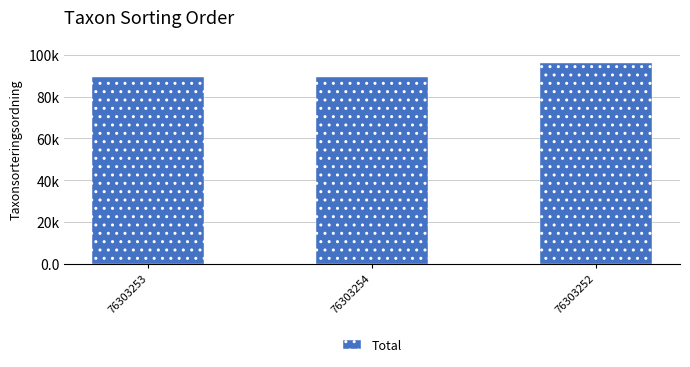

What is the difference between the maximum and minimum values?

6946